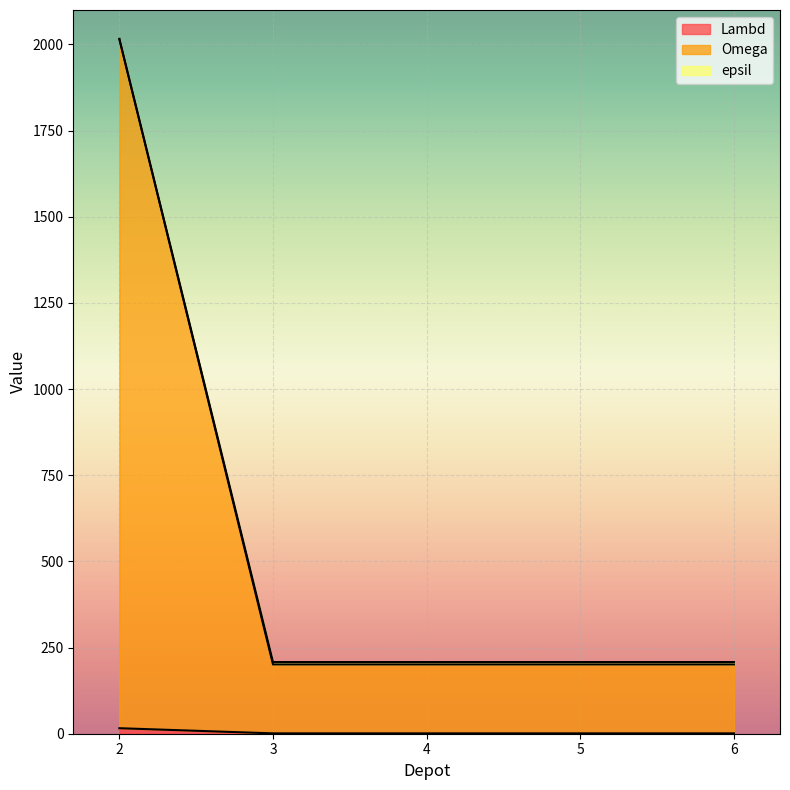

What is the minimum value shown in the chart?

1